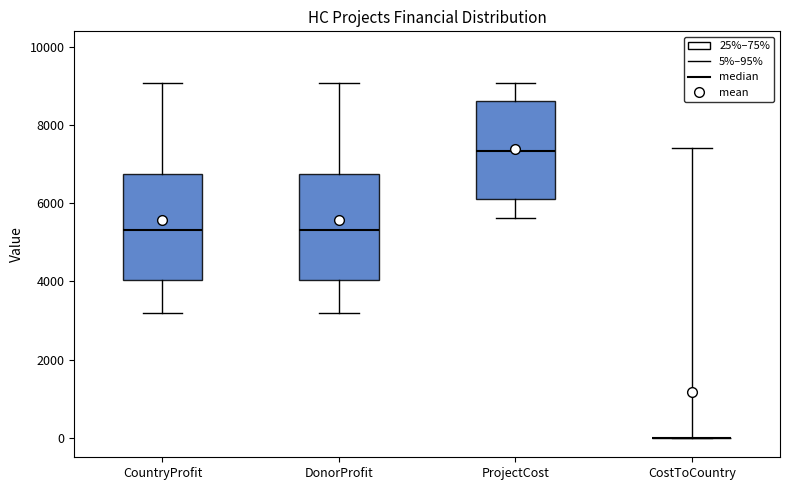

Reading left to right, transcribe this box plot: for each box, give where its median line is, the range the box spans, and where its two whiskers end, as read against the y-axis. The values are not printed on the chart, so give them approximately, as read against the axis.

CountryProfit: median 5400, box 4000 to 6800, whiskers 3200 to 9000
DonorProfit: median 5400, box 4000 to 6800, whiskers 3200 to 9000
ProjectCost: median 7400, box 6200 to 8600, whiskers 5600 to 9000
CostToCountry: box collapsed to a line at 0, whiskers 0 to 7400